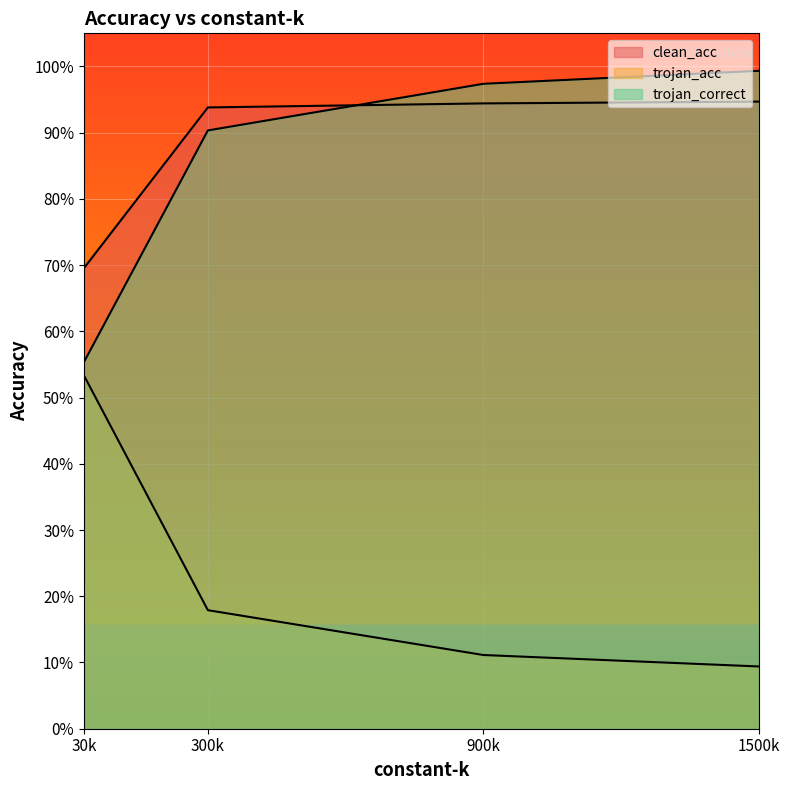

True or false: clean_acc and trojan_acc cross at least once.

False